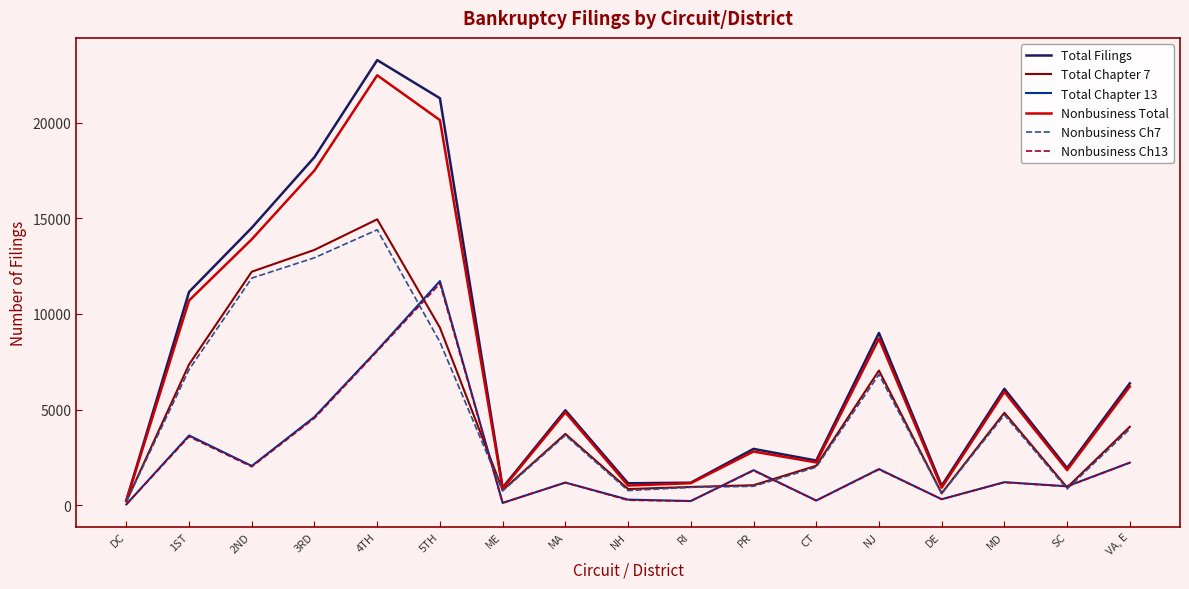

The value of Total Chapter 13 at ME is 120. True or false?

True